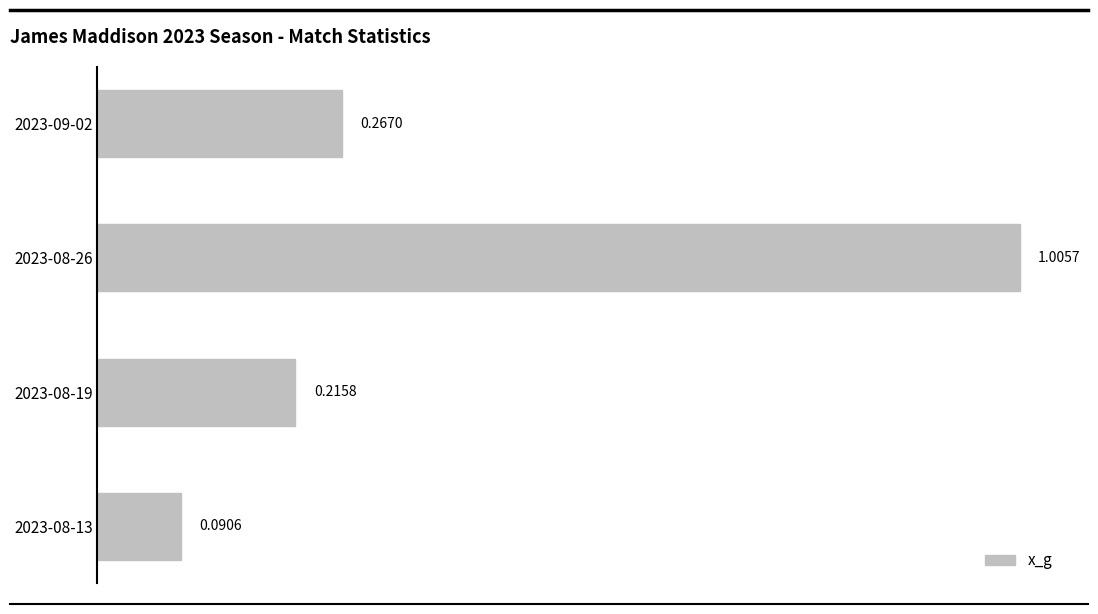

Between 2023-08-26 and 2023-08-13, which is larger?

2023-08-26